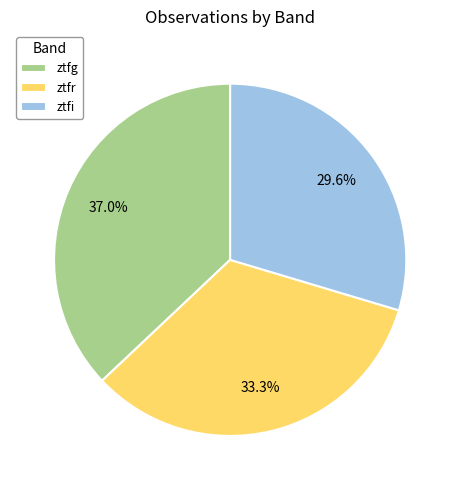

Which slice is the largest?

ztfg